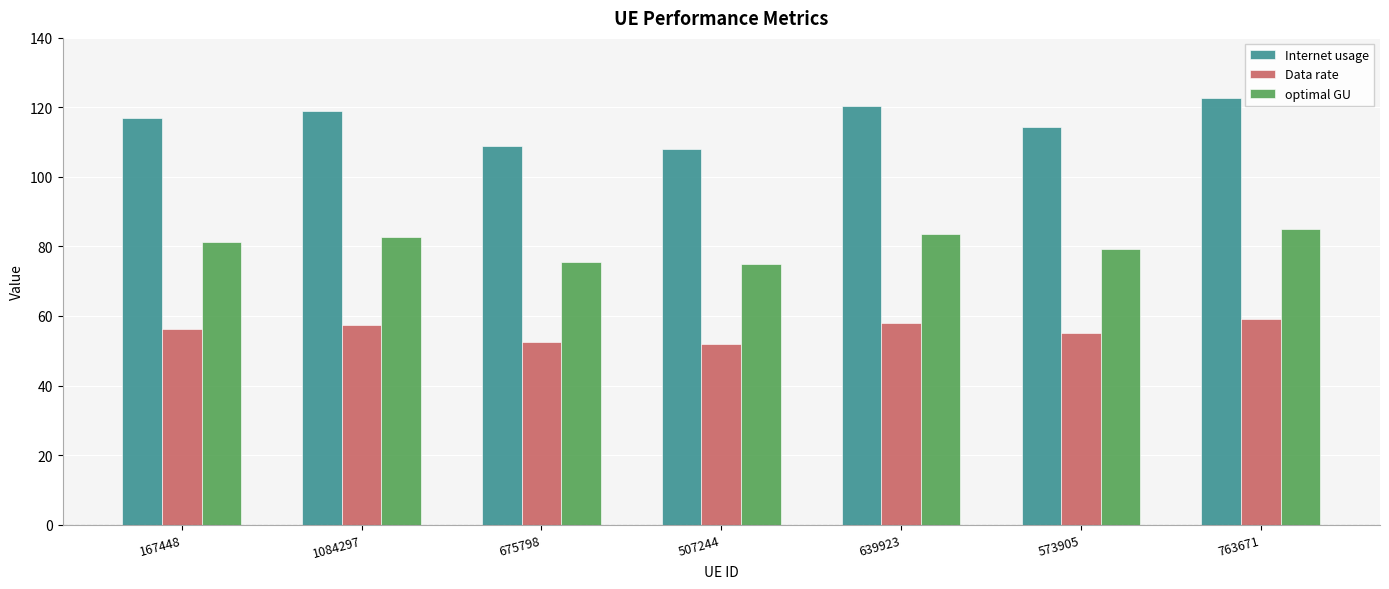

Is the value of Internet usage at 1084297 greater than the value of Data rate at 639923?

Yes